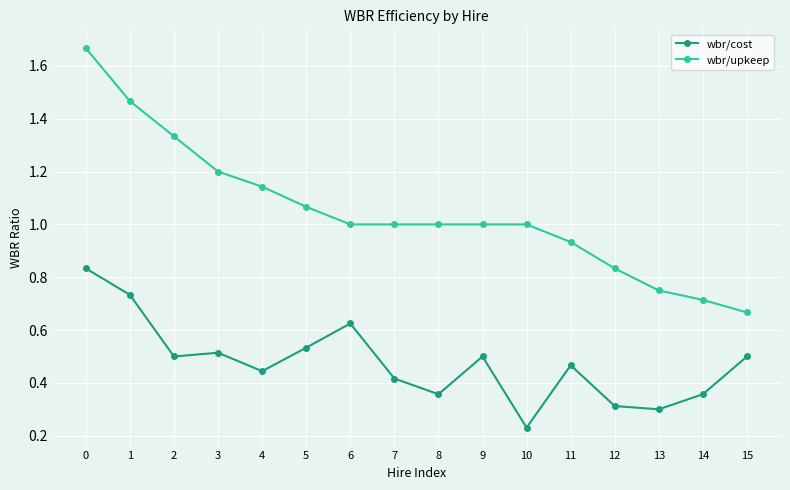

True or false: wbr/cost and wbr/upkeep cross at least once.

False